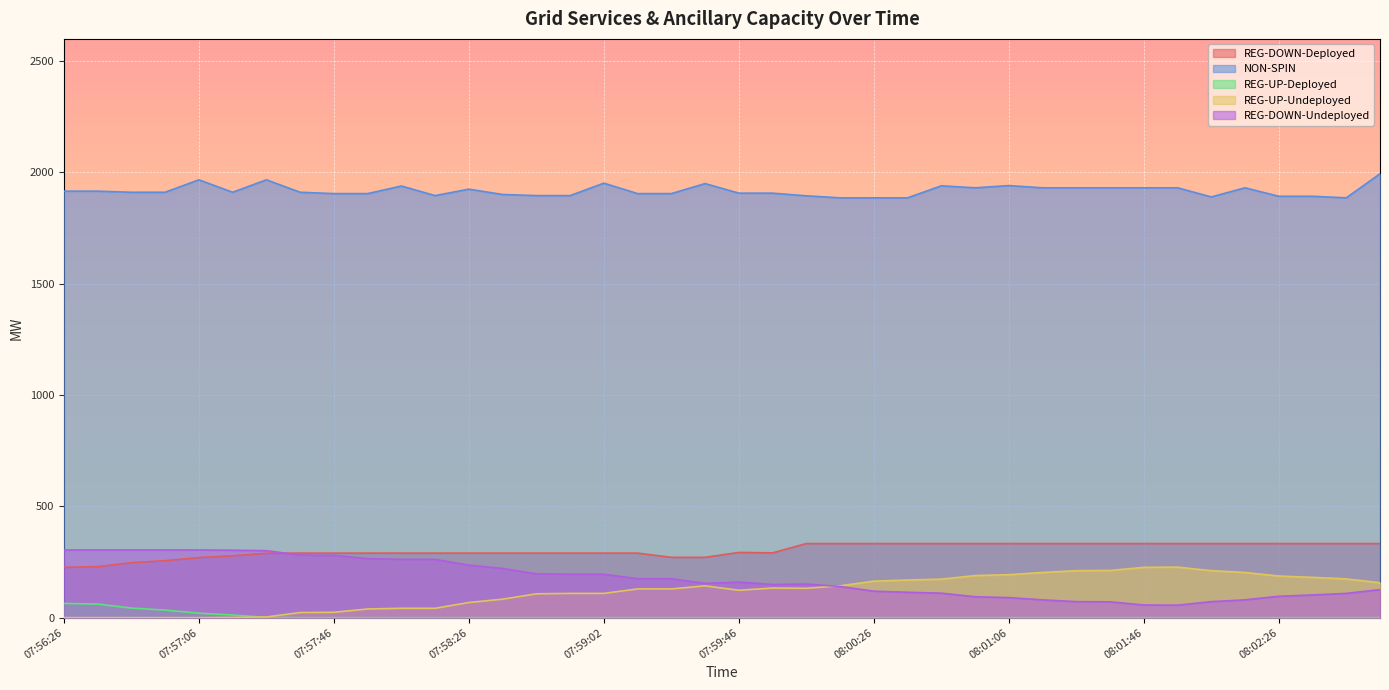

What is the average value of the REG-DOWN-Undeployed series?

177